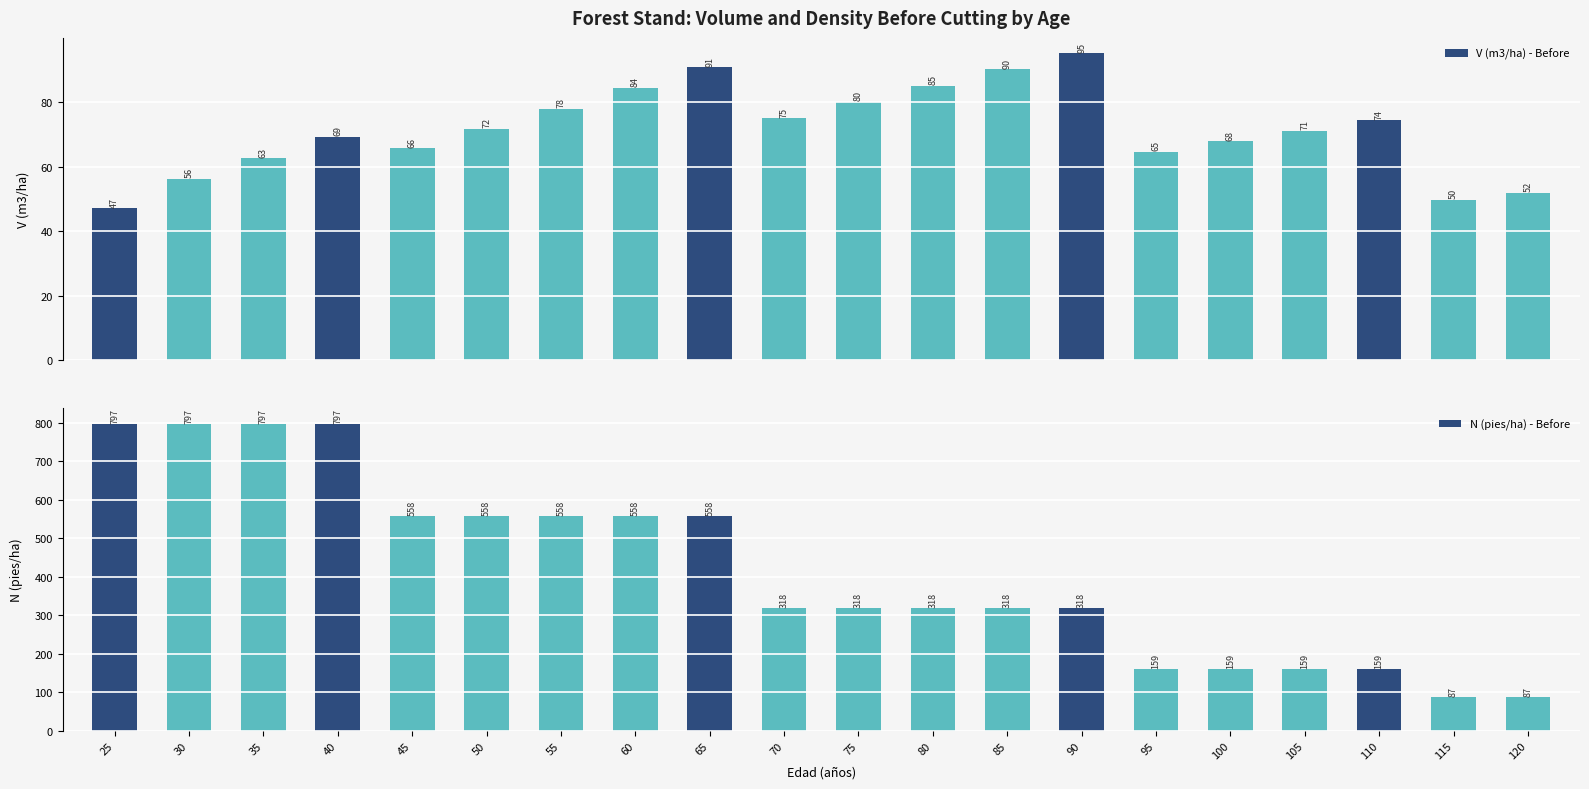

Reading left to right, transcribe all the data shown in this chart.

V (m3/ha) - Before: 47.0	56.1	62.5	69.2	65.7	71.6	77.9	84.4	90.8	75.0	80.0	85.1	90.2	95.1	64.5	67.8	71.1	74.4	49.7	51.8
N (pies/ha) - Before: 797.3	797.3	797.3	797.3	558.1	558.1	558.1	558.1	558.1	318.1	318.1	318.1	318.1	318.1	159.1	159.1	159.1	159.1	87.5	87.5